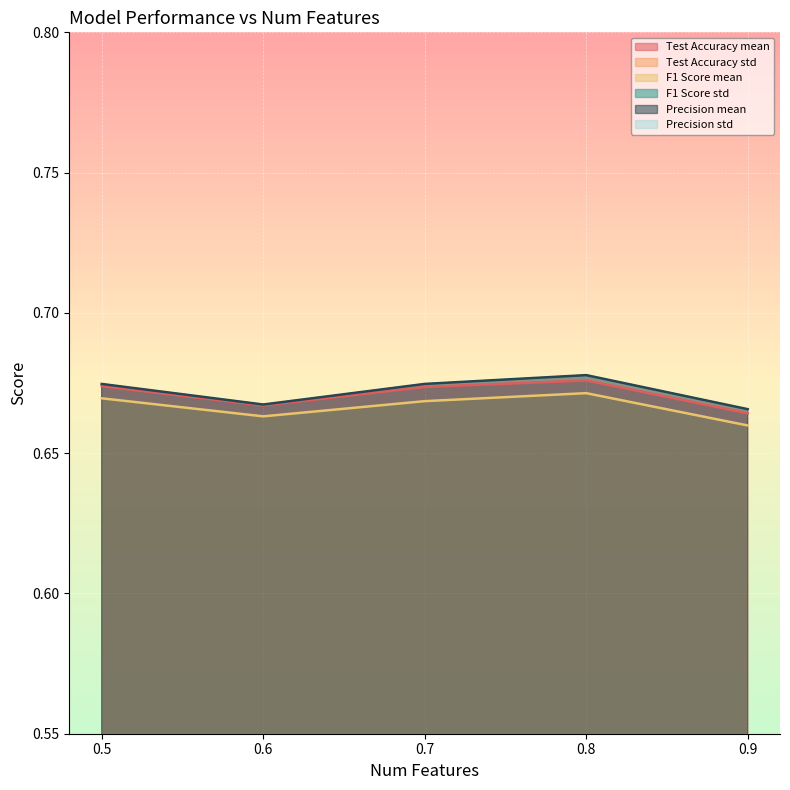

What is the average value of the Test Accuracy mean series?

0.7